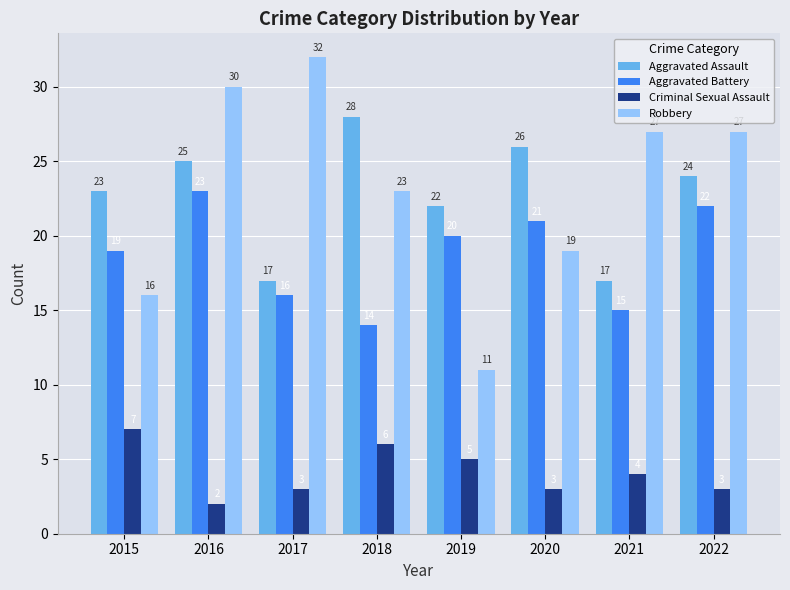

Which series has the largest range (max minus min)?

Robbery